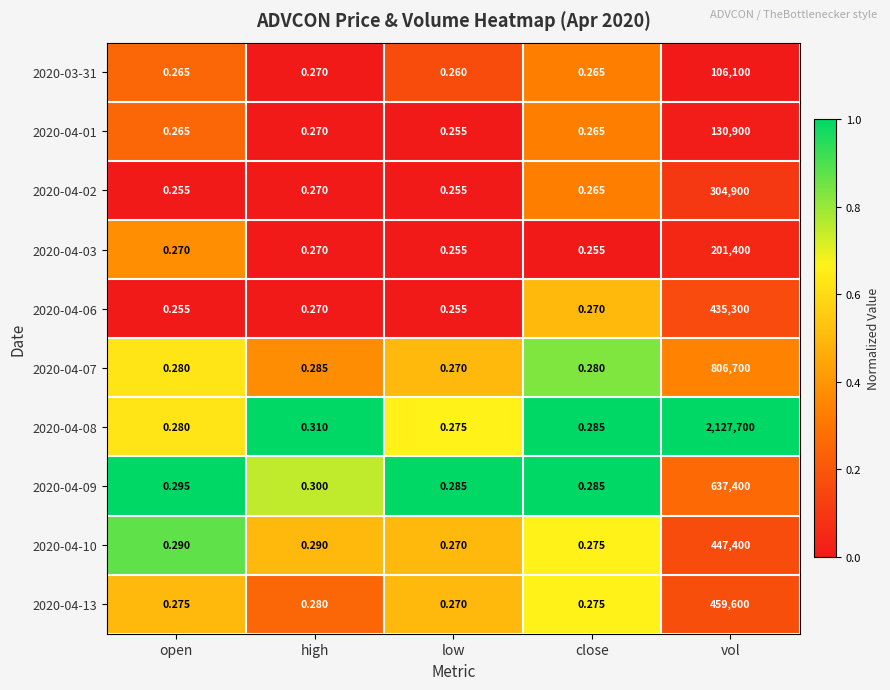

Which category has the highest value in the 2020-04-07 series?

vol